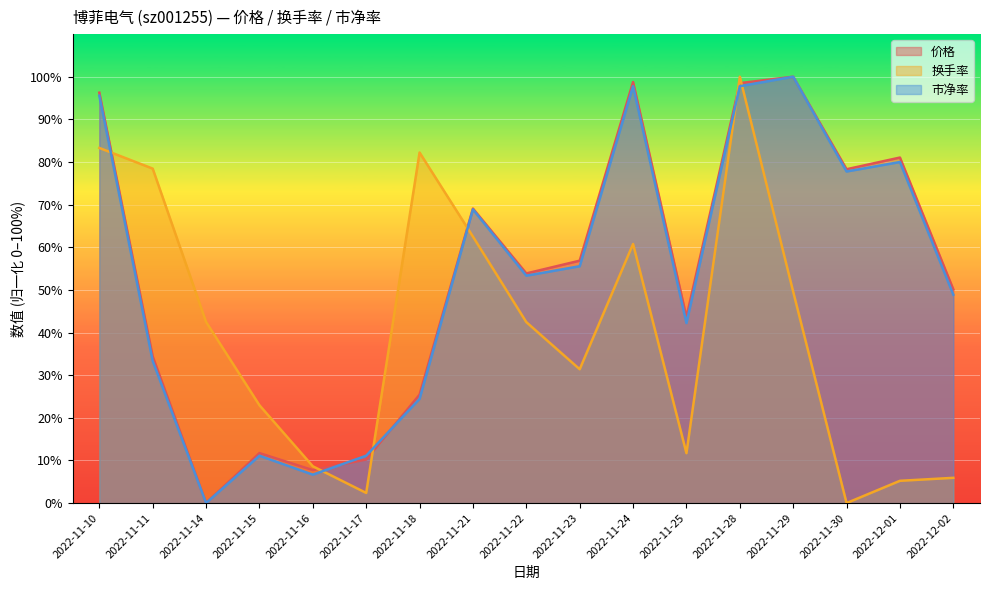

What is the label of the 6th point from the left?

2022-11-17